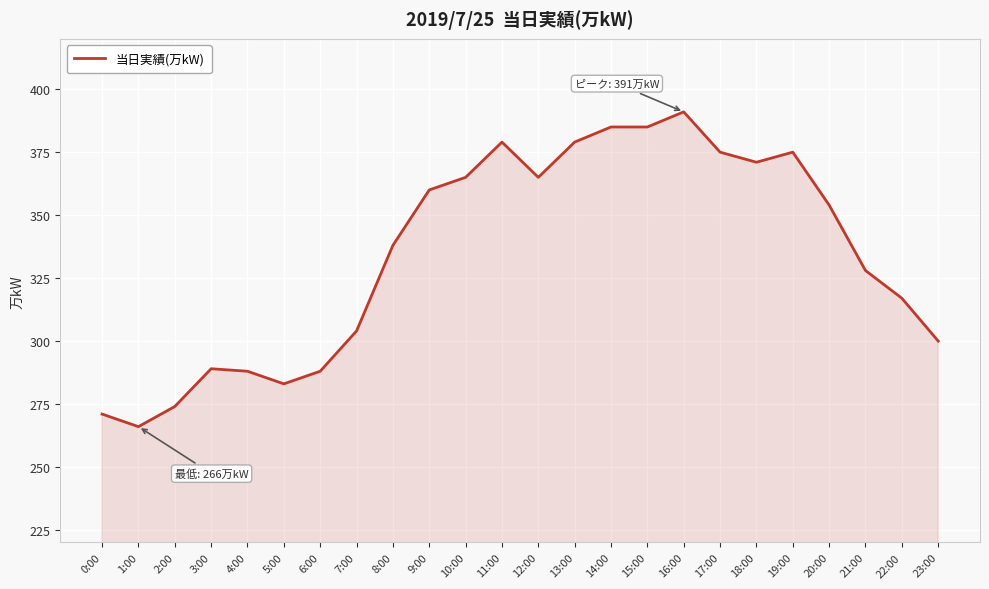

Is it true that the value at 0:00 is 148?

False